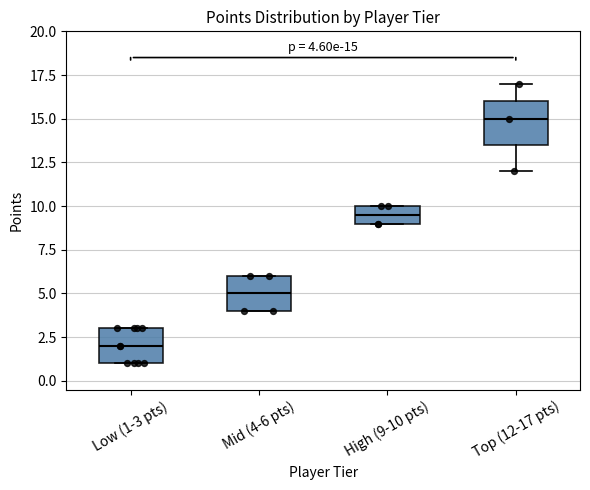

Which box has the lowest median line?

Low (1-3 pts)